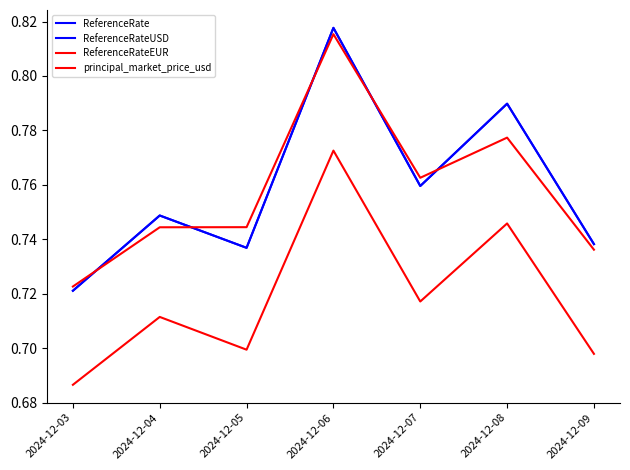

Is this an area chart (filled region under the line)?

No